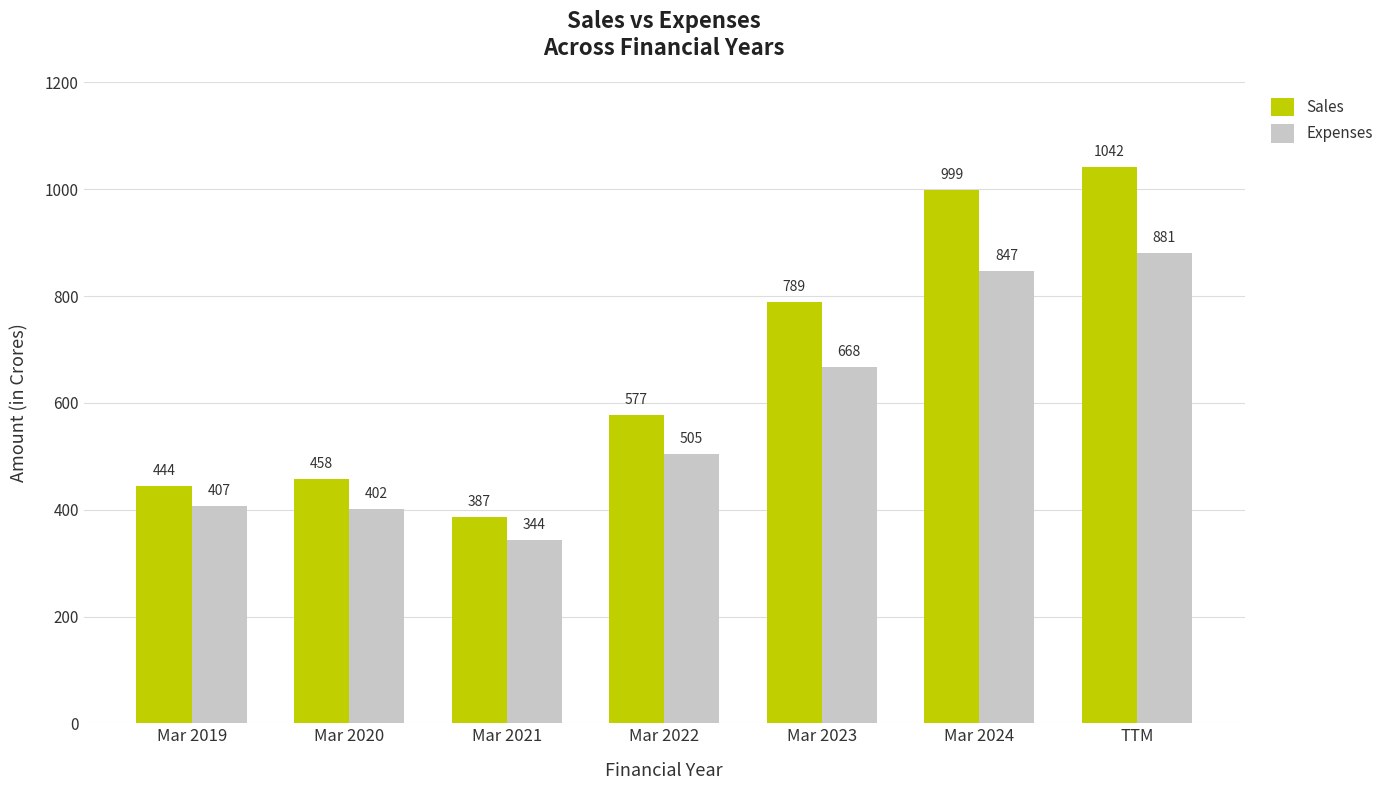

How many data points does each series have?

7